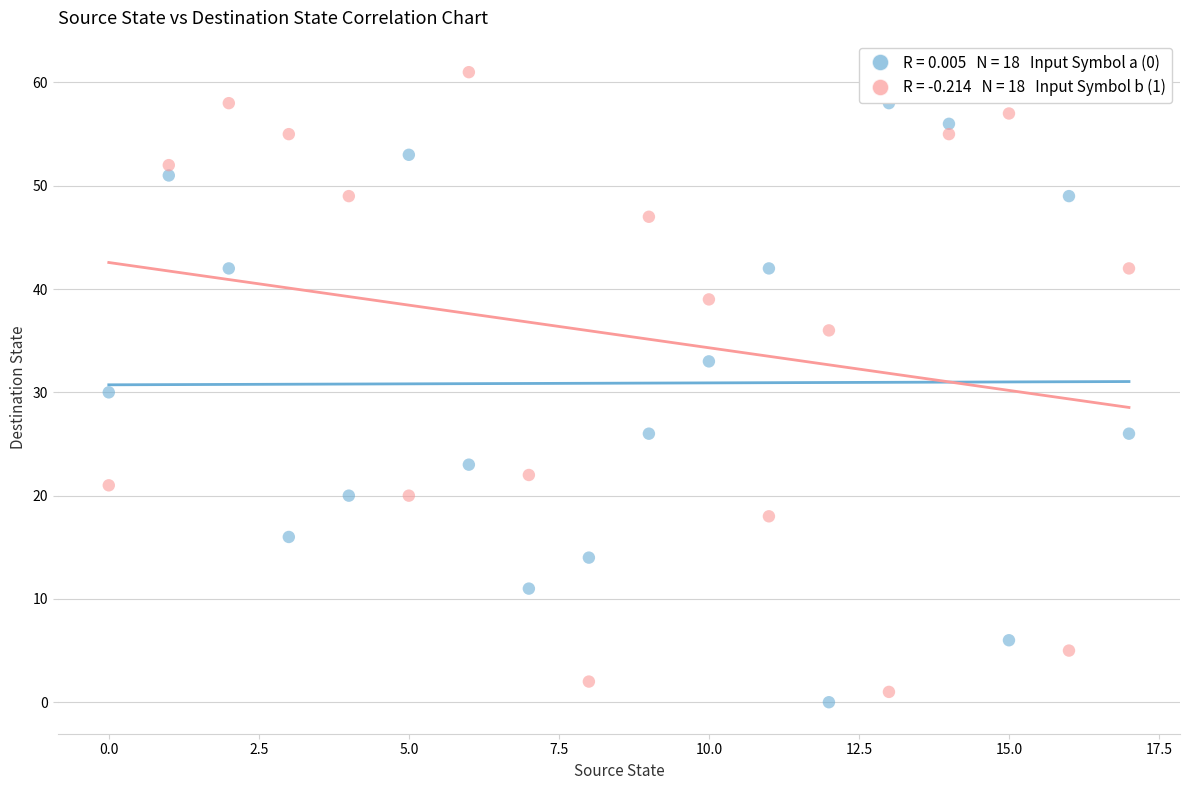

Across all data points, what is the range of Y values (max minus min)?

61